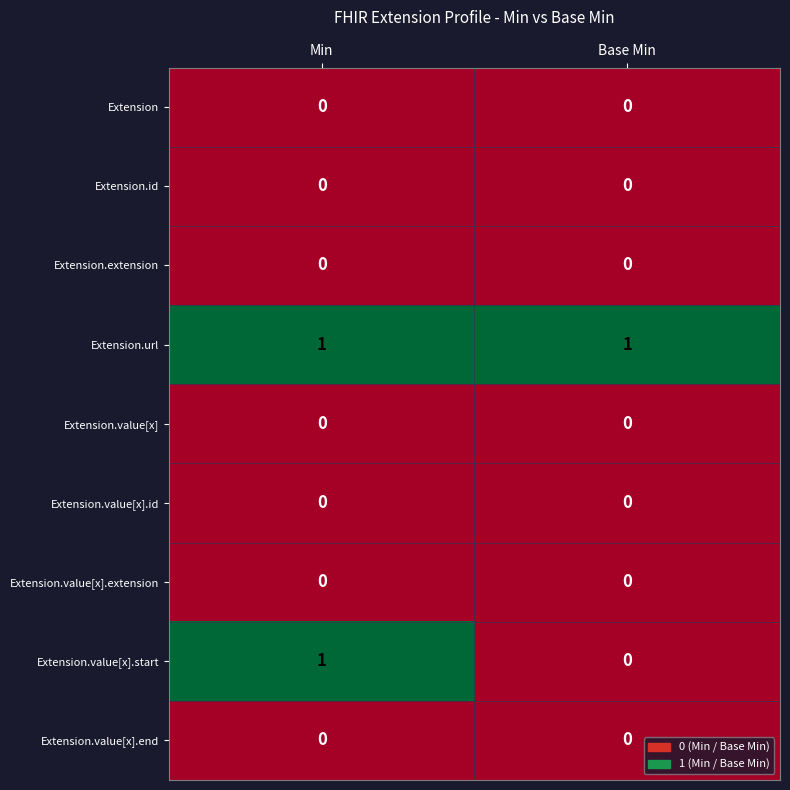

Which series has the widest spread of values?

Extension.value[x].start